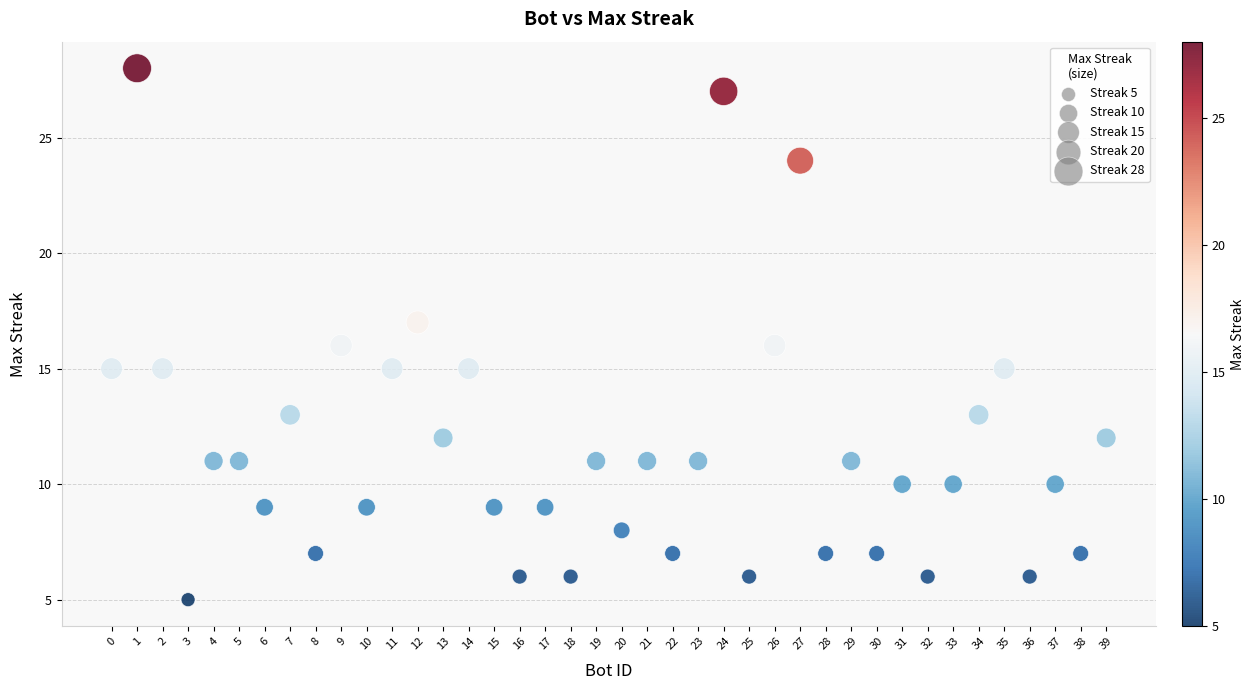

What is the range of X values (max minus min)?

39